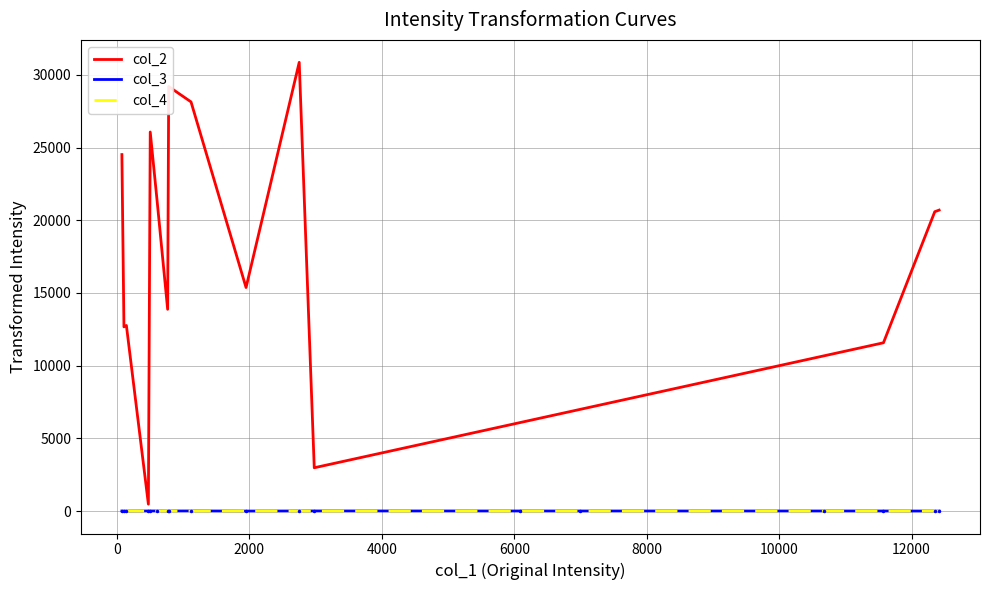

Is this an area chart (filled region under the line)?

No